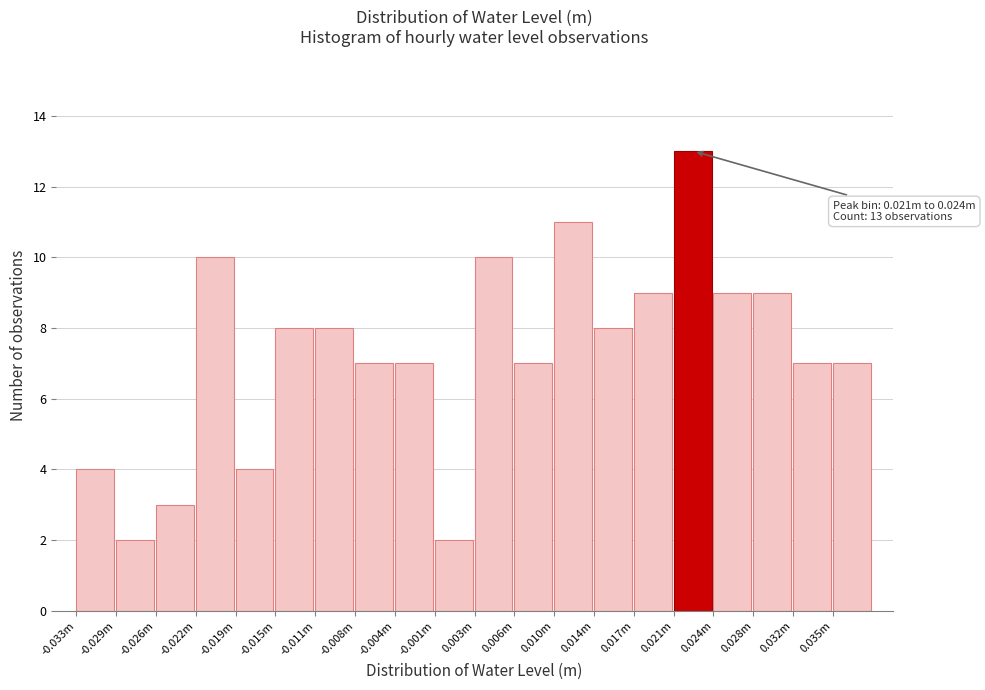

Reading right to left, list all the values displayed in this chart.

0.035m=7	0.032m=7	0.028m=9	0.024m=9	0.021m=13	0.017m=9	0.014m=8	0.010m=11	0.006m=7	0.003m=10	-0.001m=2	-0.004m=7	-0.008m=7	-0.011m=8	-0.015m=8	-0.019m=4	-0.022m=10	-0.026m=3	-0.029m=2	-0.033m=4